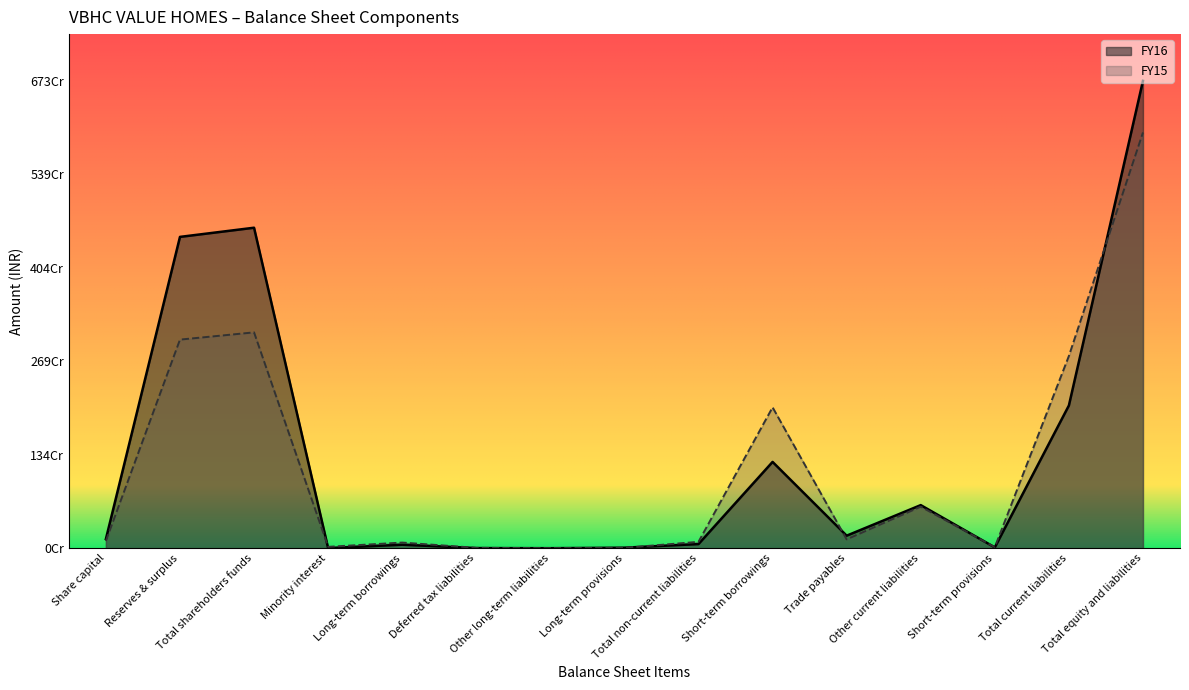

What is the approximate value of FY15 at Total current liabilities, to the nearest 50?

2771475800